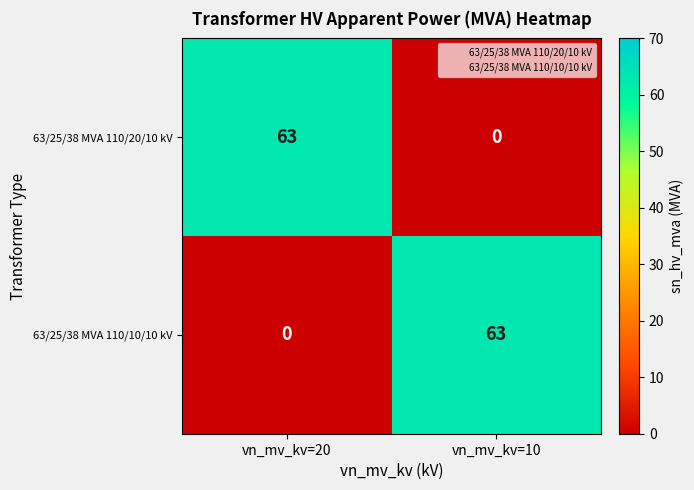

Is it true that 63/25/38 MVA 110/10/10 kV equals 0 at vn_mv_kv=20?

True